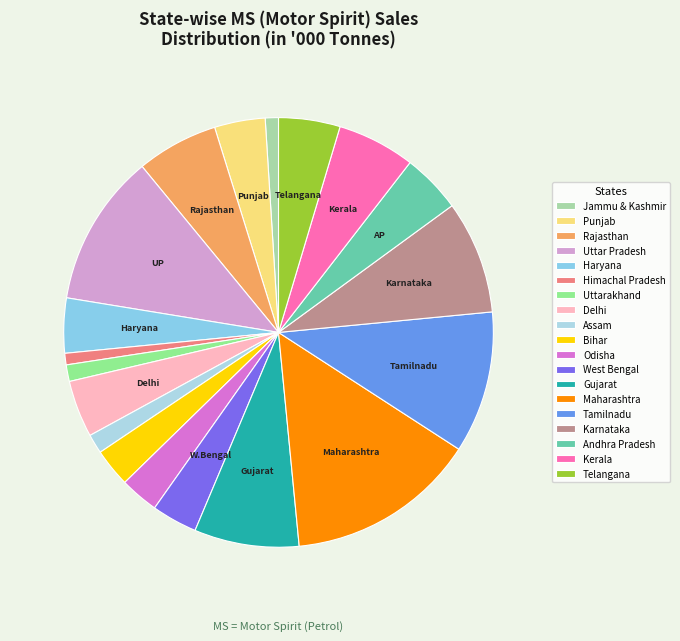

To the nearest percent, what is the average slice percentage?

5%